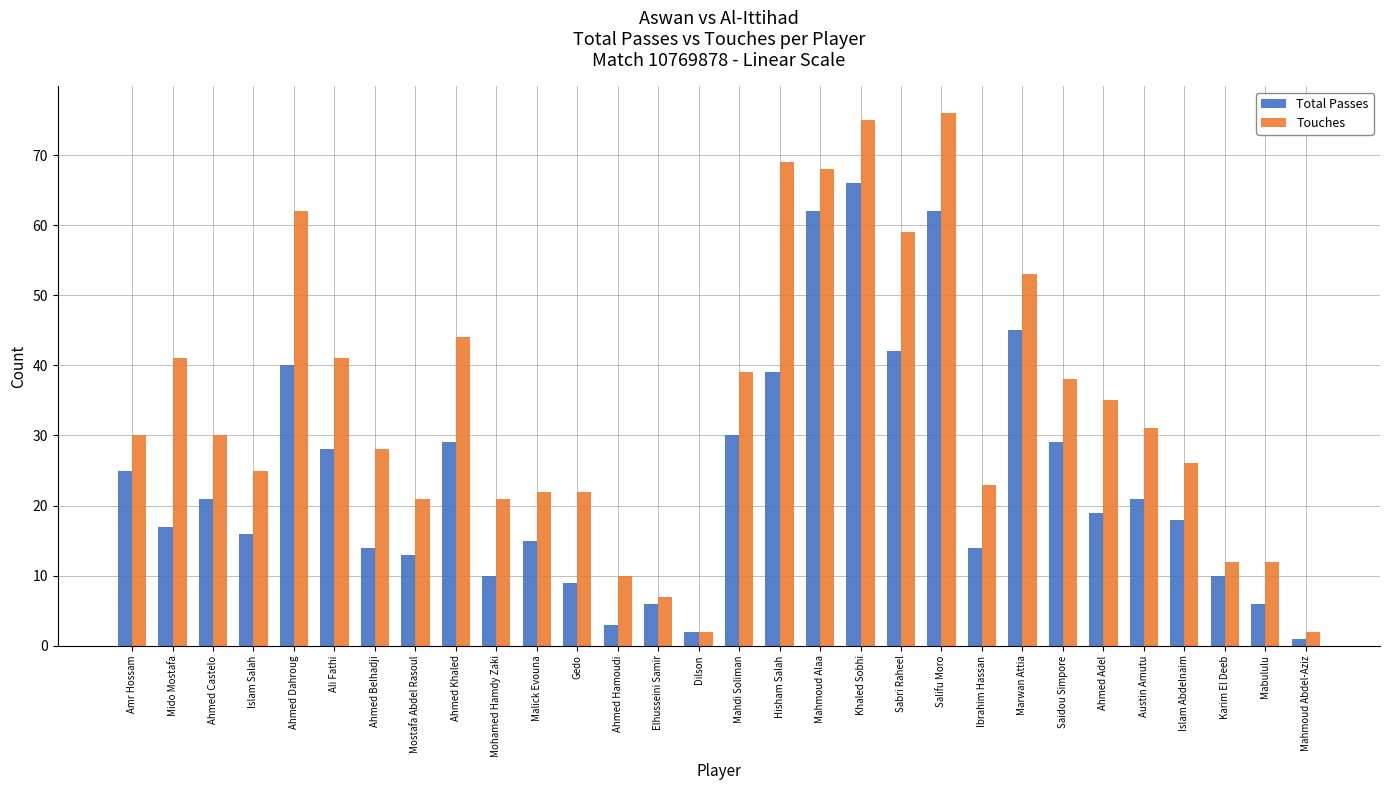

At which category is the sum across all series the highest?

Khaled Sobhi